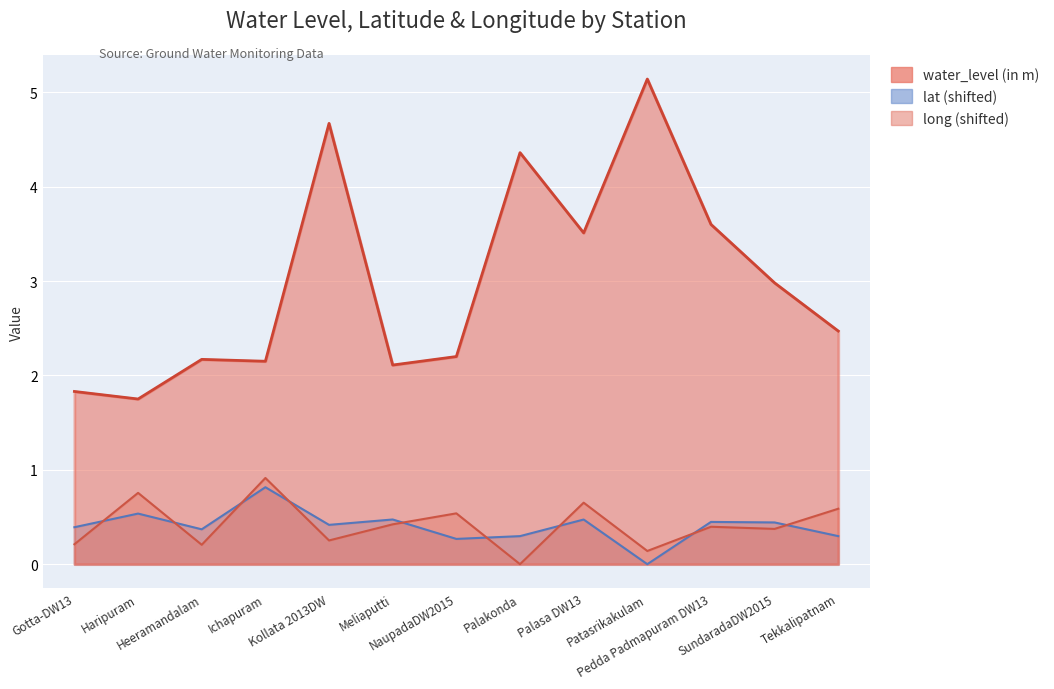

Reading right to left, what are all the values shown in this chart?

water_level (in m): 2.5	3.0	3.6	5.1	3.5	4.4	2.2	2.1	4.7	2.1	2.2	1.8	1.8
lat: 0.3	0.4	0.4	0.0	0.5	0.3	0.3	0.5	0.4	0.8	0.4	0.5	0.4
long: 0.6	0.4	0.4	0.1	0.7	0.0	0.5	0.4	0.3	0.9	0.2	0.8	0.2